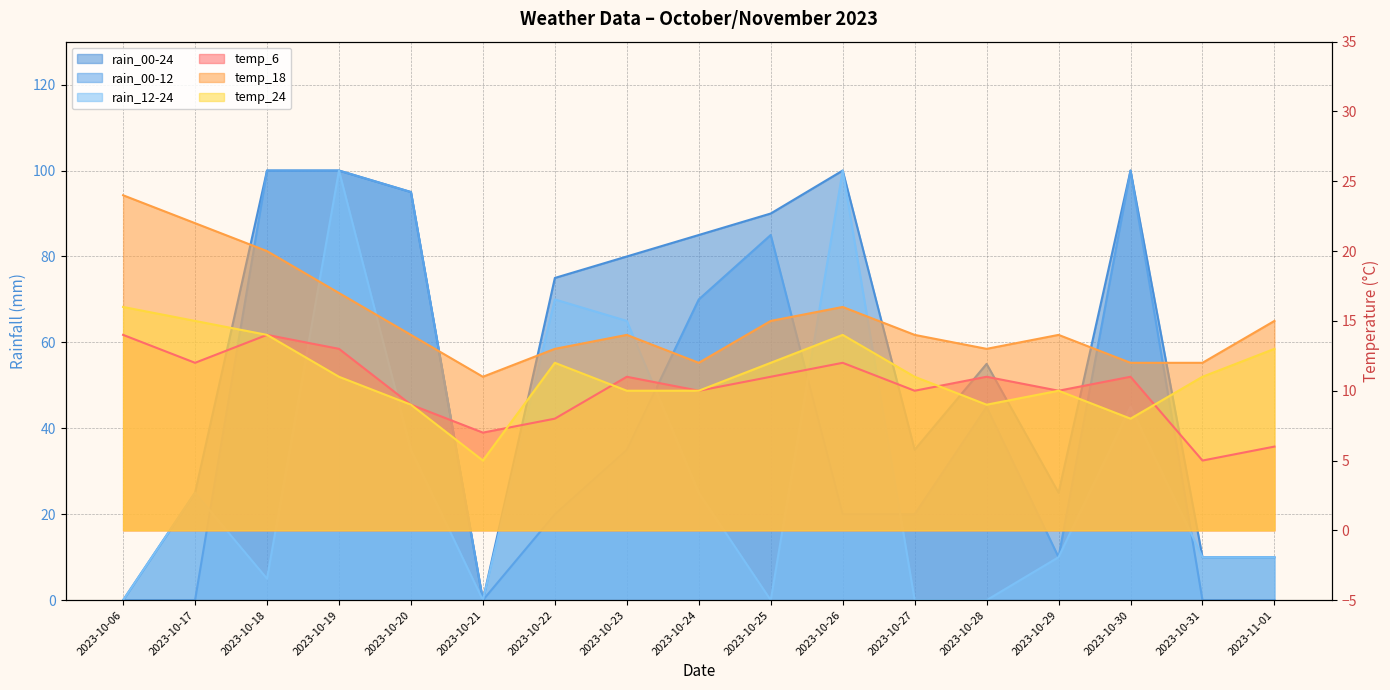

How many lines are shown in the chart?

6